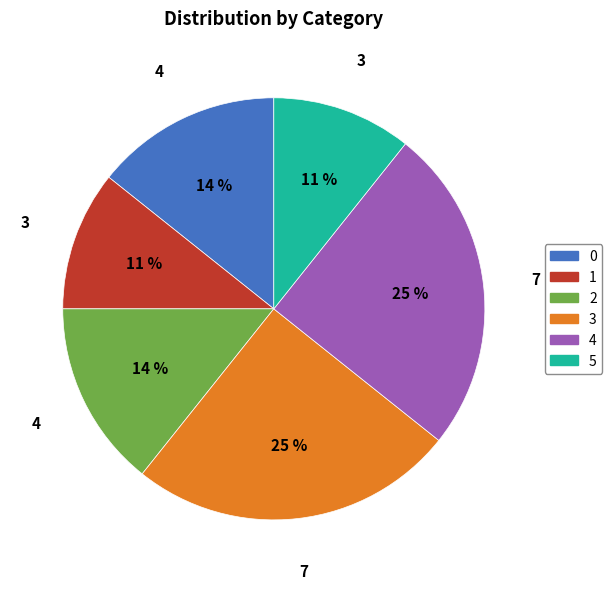

Do 0 and 4 together represent more than half of the pie?

No